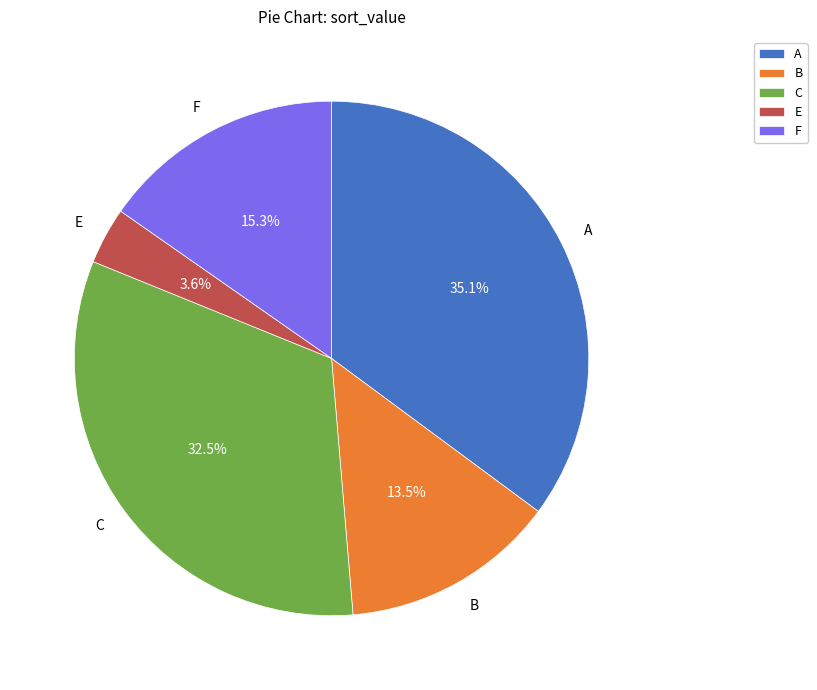

Which has a higher value, A or C?

A